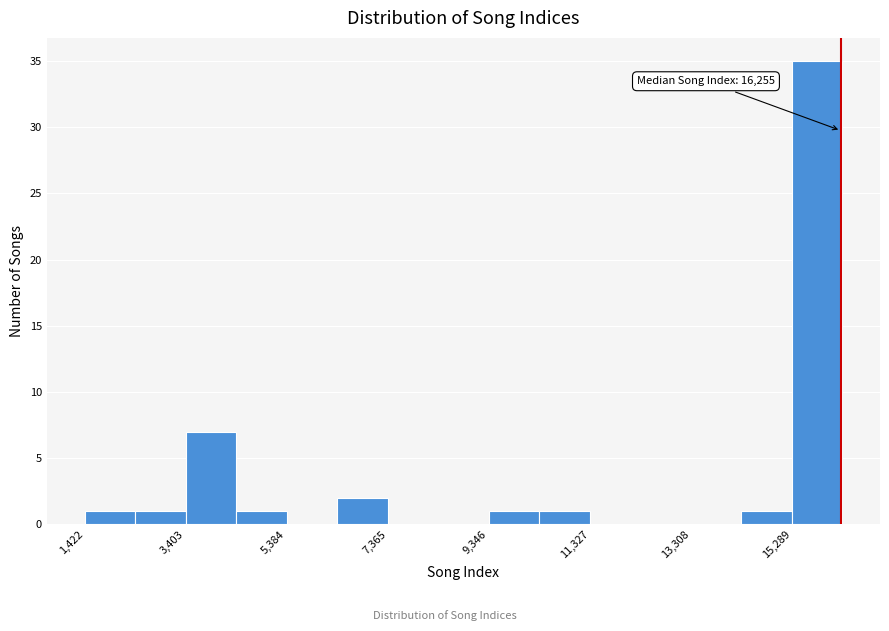

Over which range of the x-axis is the bar tallest?

15200 to 16200